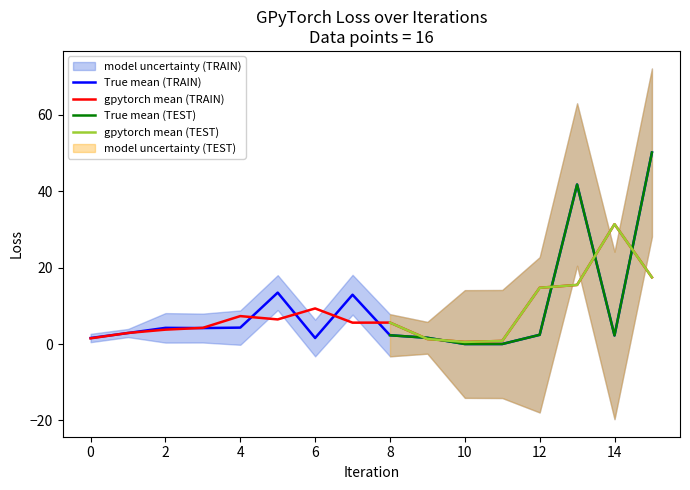

Which has a higher value, 15 or 7?

15